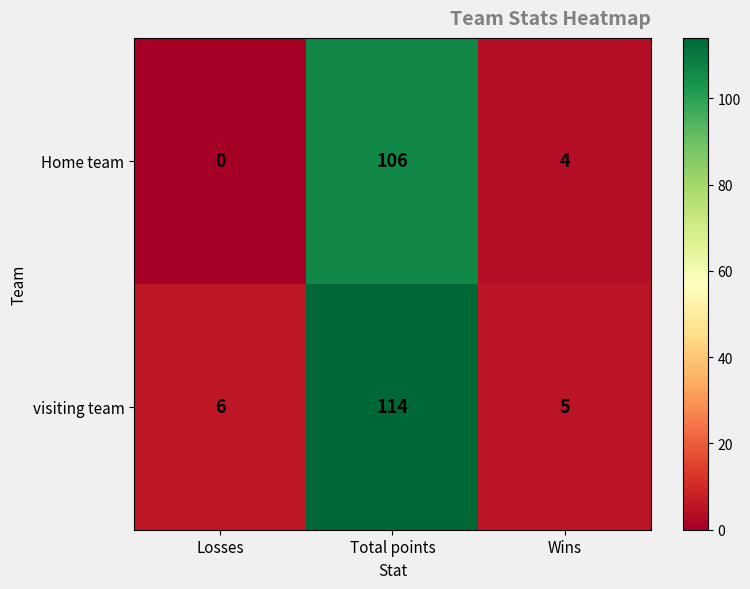

What is the difference between the Home team values at Wins and Total points?

102